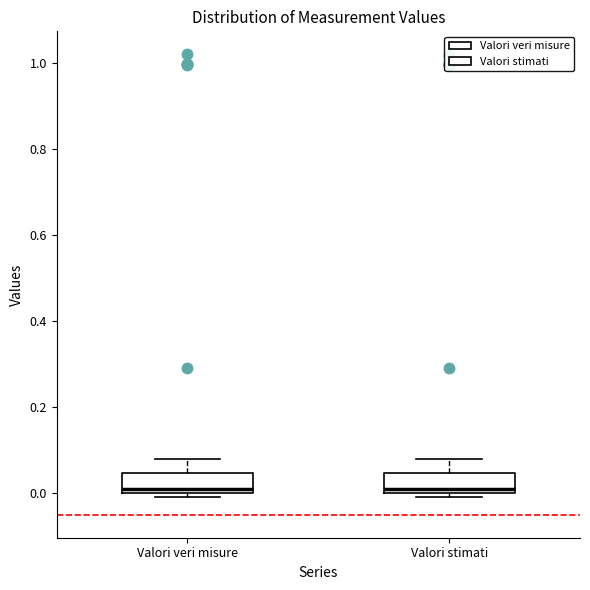

Reading left to right, read every box against the y-axis: the position of its median line, the range the box covers, and the ends of its whiskers. The values are not printed on the chart, so give them approximately, as read against the axis.

Valori veri misure: median 0.02, box 0.00 to 0.04, whiskers 0.00 (just below the box's lower edge) to 0.08
Valori stimati: median 0.02, box 0.00 to 0.04, whiskers -0.02 to 0.08